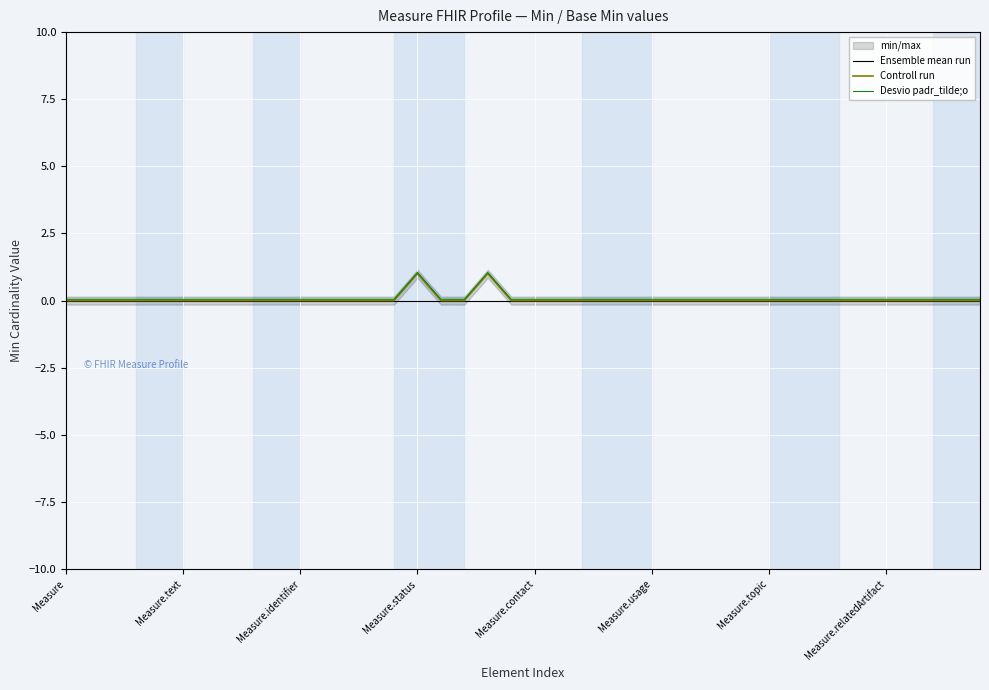

What is the maximum value for Controll run?

1.0